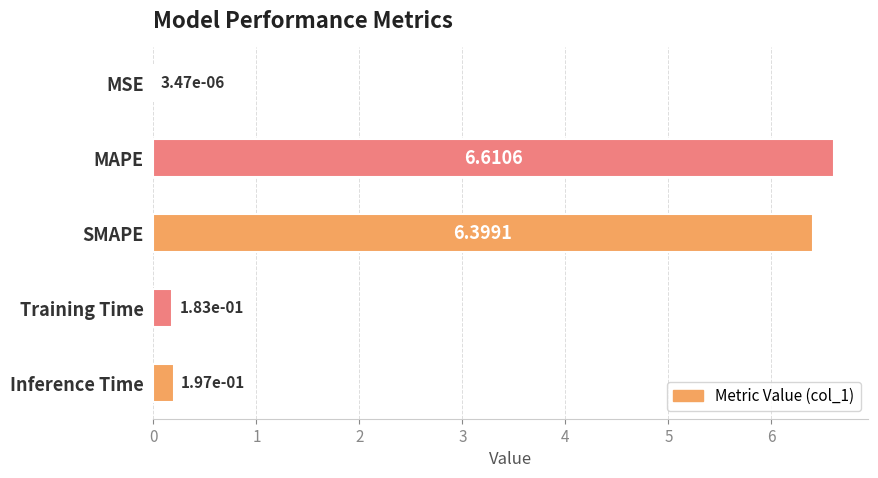

Are the bars horizontal?

Yes